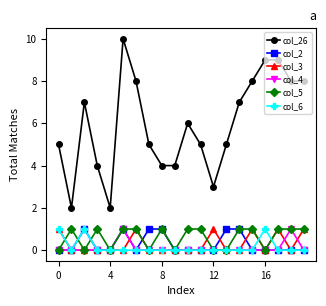

True or false: col_5 has more than 2 interior local peaks.

True